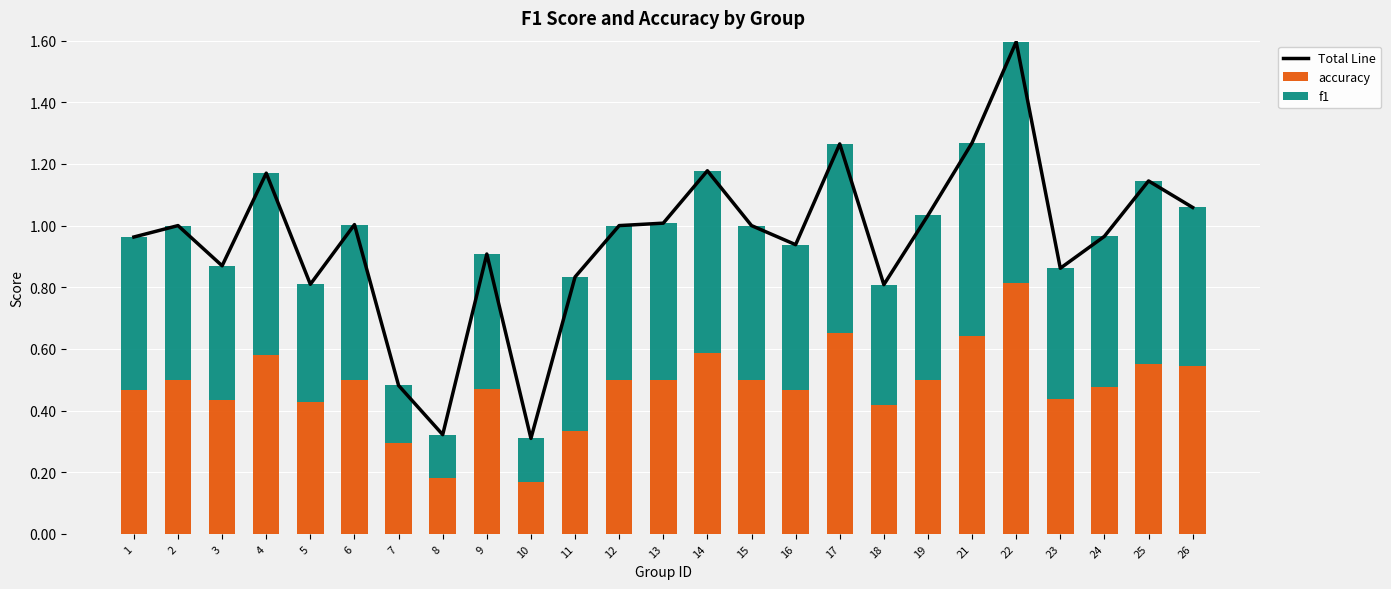

Reading left to right, extract all data points from this chart.

Total Line: 1.0	1.0	0.9	1.2	0.8	1.0	0.5	0.3	0.9	0.3	0.8	1.0	1.0	1.2	1.0	0.9	1.3	0.8	1.0	1.3	1.6	0.9	1.0	1.1	1.1
accuracy: 0.5	0.5	0.4	0.6	0.4	0.5	0.3	0.2	0.5	0.2	0.3	0.5	0.5	0.6	0.5	0.5	0.7	0.4	0.5	0.6	0.8	0.4	0.5	0.6	0.5
f1: 0.5	0.5	0.4	0.6	0.4	0.5	0.2	0.1	0.4	0.1	0.5	0.5	0.5	0.6	0.5	0.5	0.6	0.4	0.5	0.6	0.8	0.4	0.5	0.6	0.5